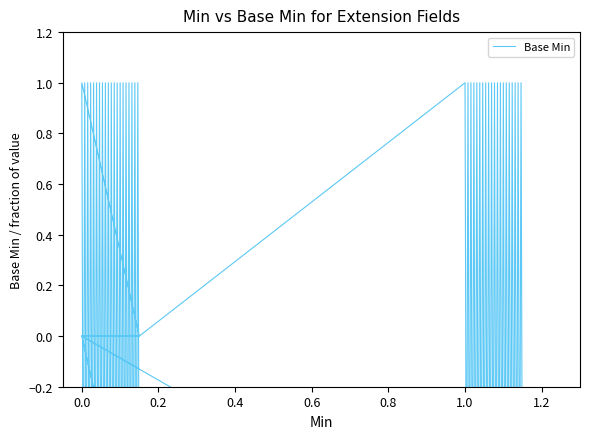

Count the number of values greater than 0.

2